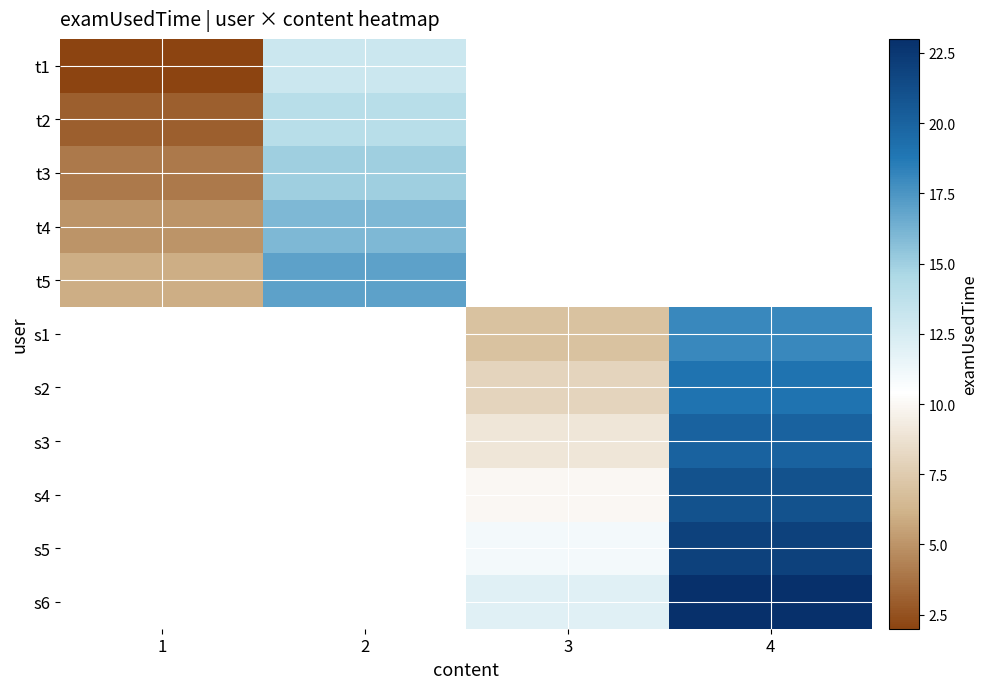

At how many categories does at least one series exceed 9?

3